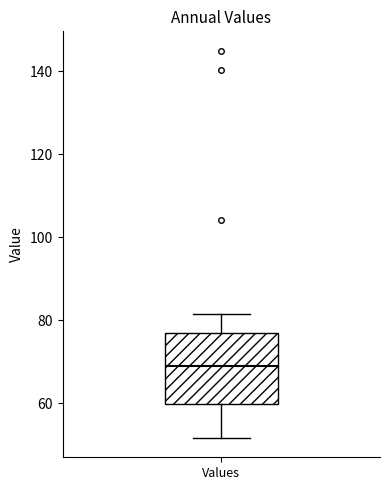

Read this box plot against the y-axis: the position of the median line, the range covered by the box, and the ends of both whiskers. The values are not printed on the chart, so give them approximately, as read against the axis.

median 70, box 60 to 78, whiskers 52 to 82